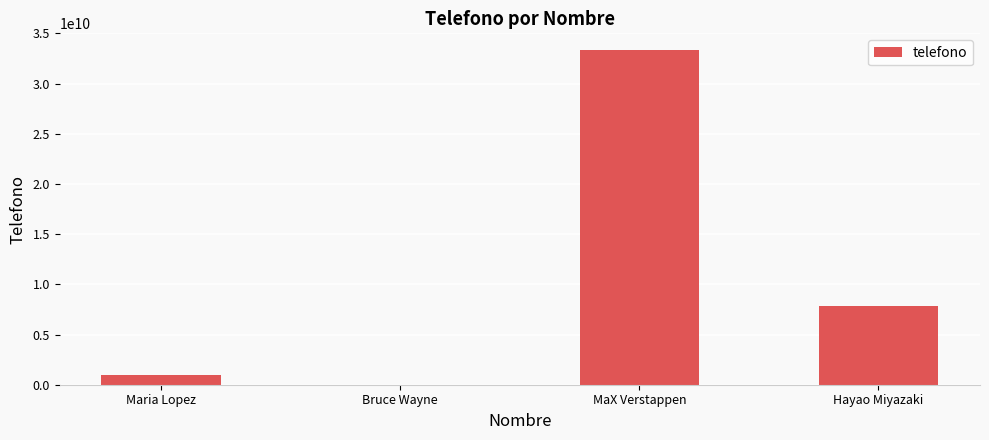

True or false: the data shows 21876371789 at MaX Verstappen.

False